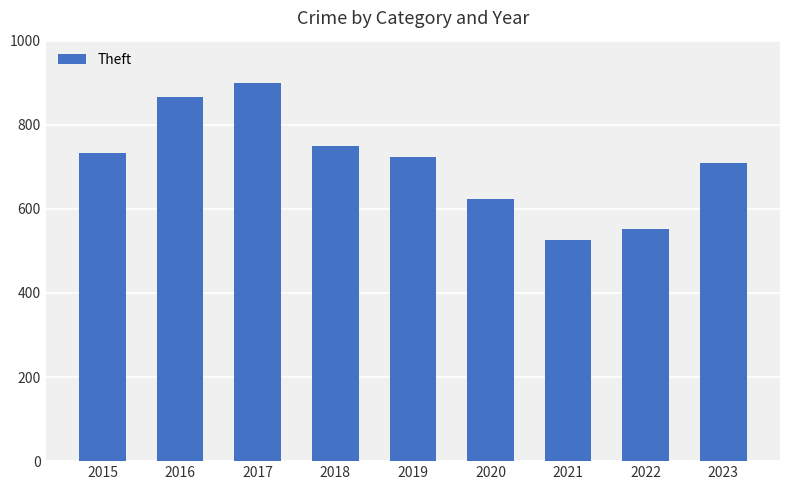

Which category has the lowest value across all series?

2021